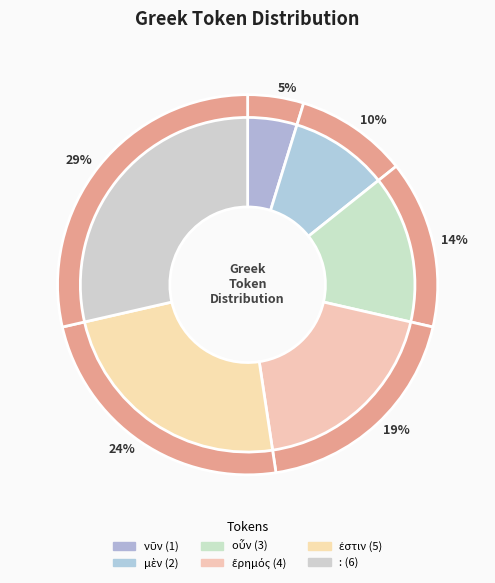

Rank the categories by value from lowest to highest.

νῦν, μὲν, οὖν, ἔρημός, ἐστιν, :